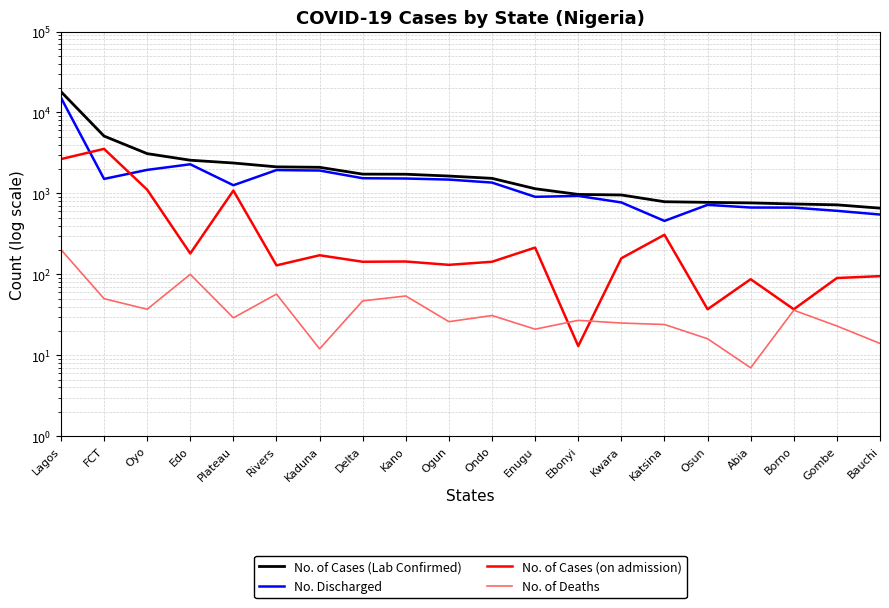

What is the value of the No. of Cases (Lab Confirmed) point at the 12th from the left?

1142